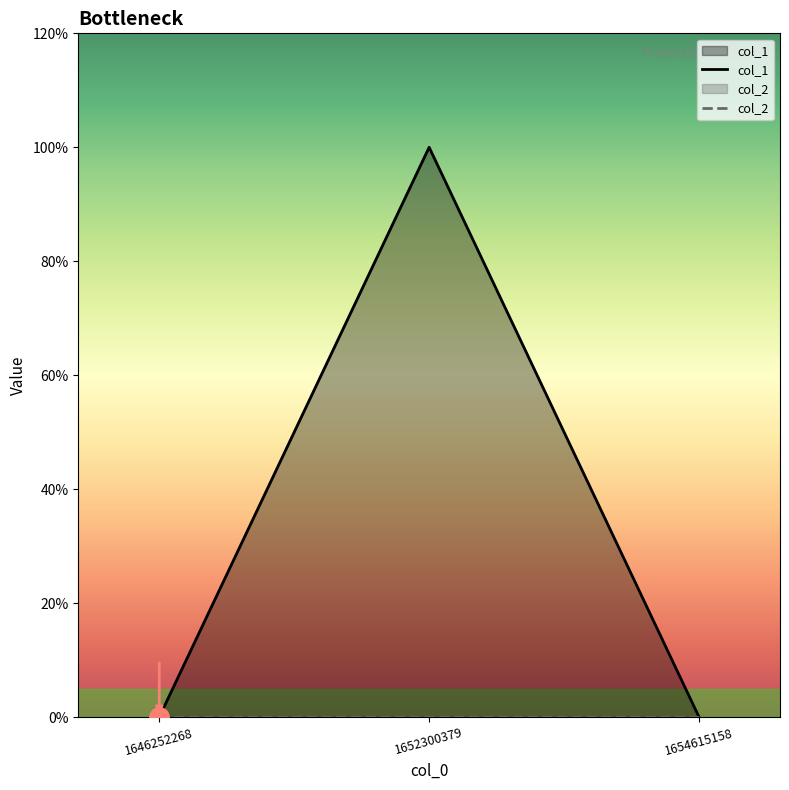

List the labels in order of value, largest first.

1652300379, 1646252268, 1654615158